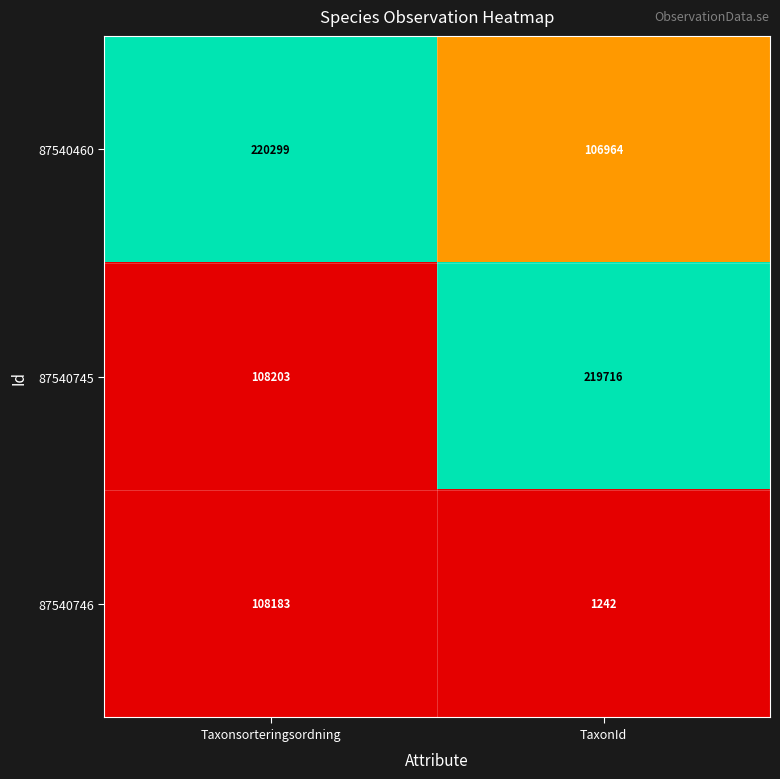

What is the total value across all series at TaxonId?

327922